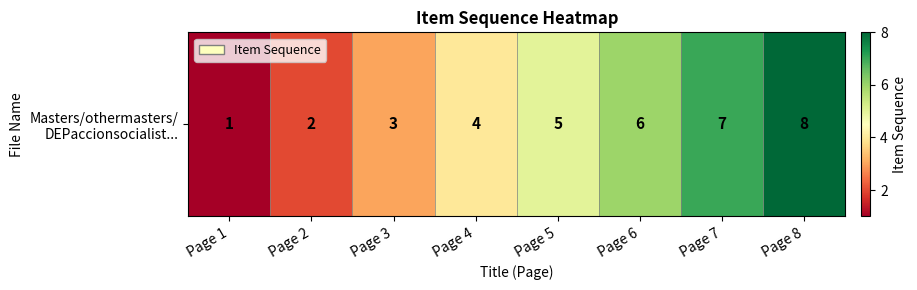

List the labels in order of value, smallest first.

Page 1, Page 2, Page 3, Page 4, Page 5, Page 6, Page 7, Page 8